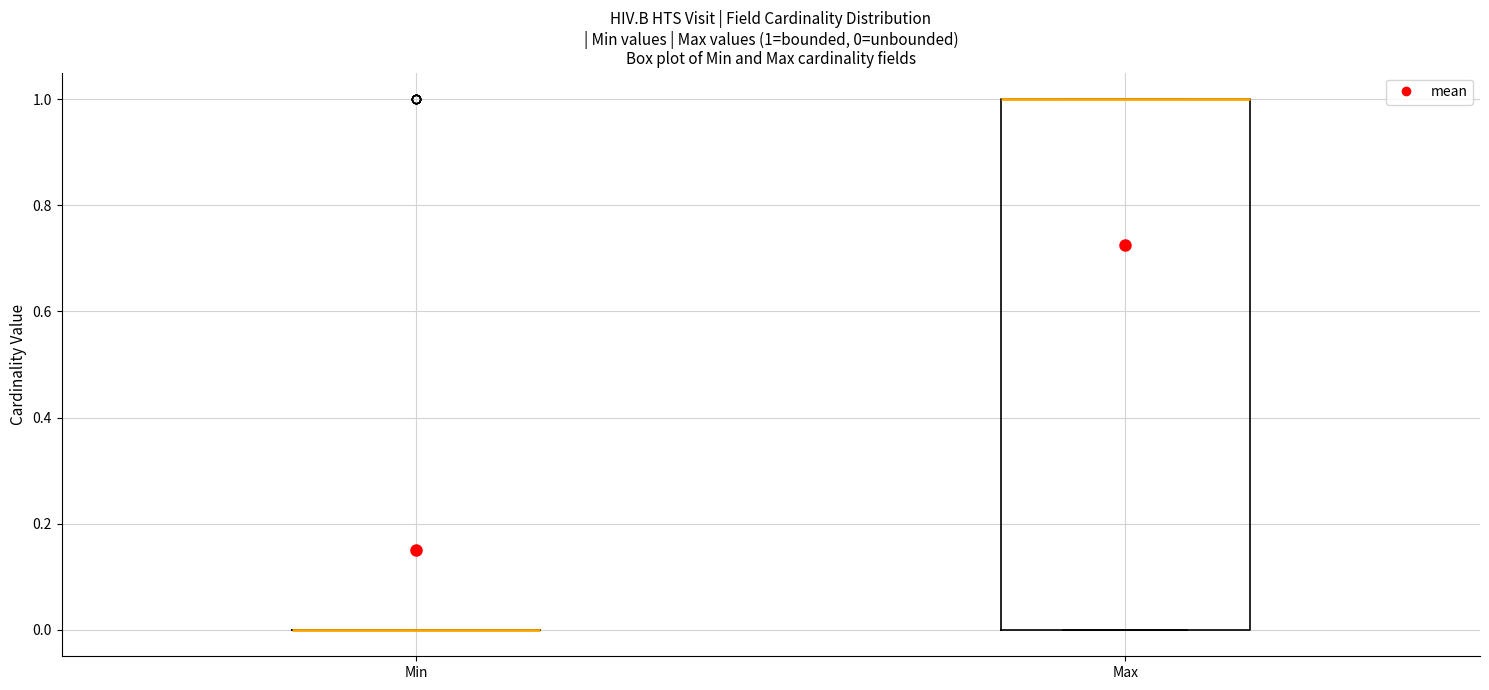

Comparing the boxes themselves (not the whiskers), which one is the tallest?

Max